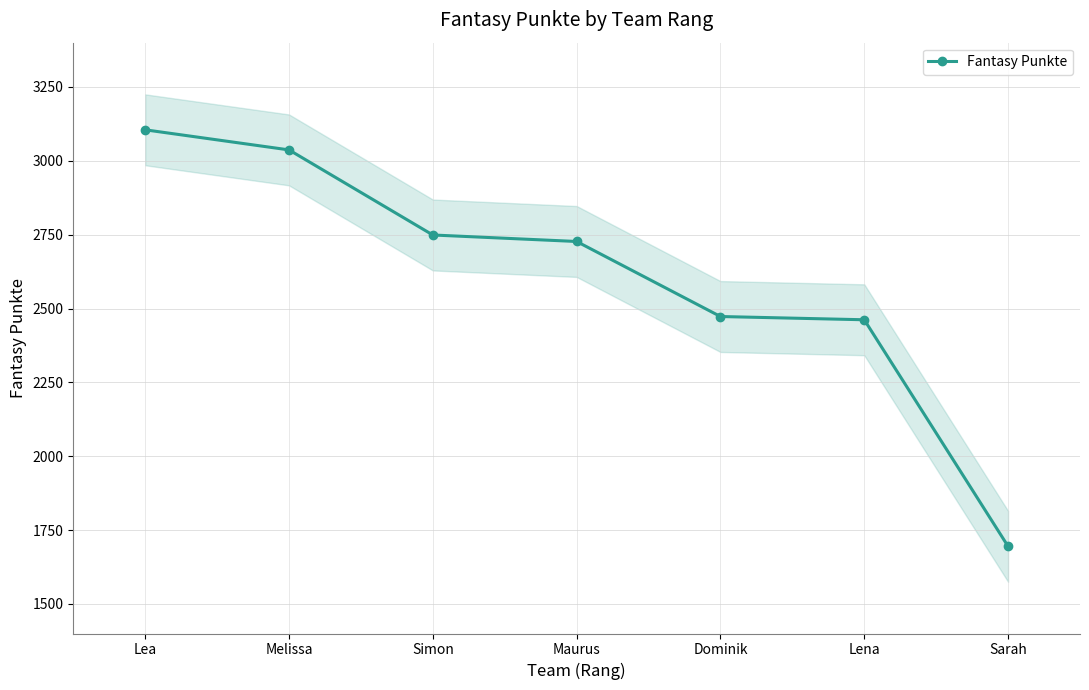

What position from the right is Maurus?

4